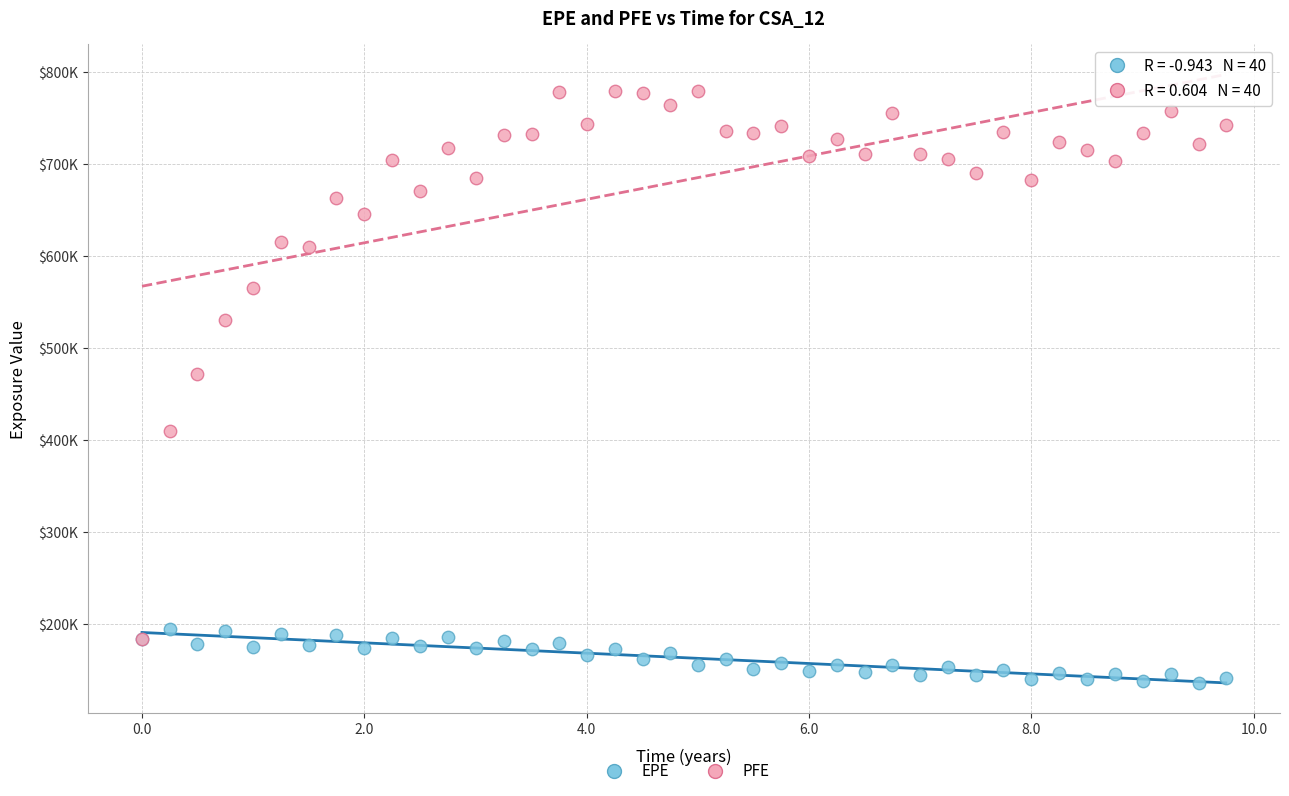

What are all the series names shown in the legend?

EPE, PFE